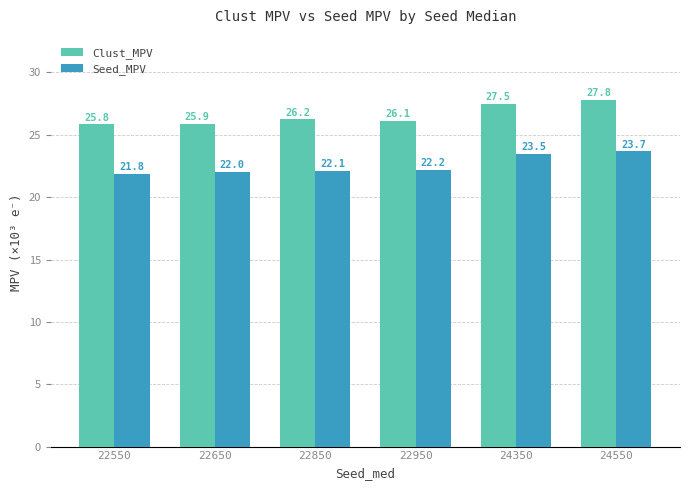

Between 22550 and 24550, which series saw the biggest shift?

Clust_MPV